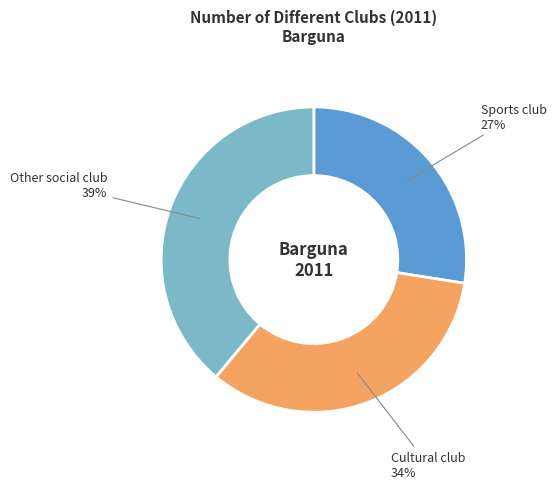

Which category has the smallest portion of the pie?

Sports club